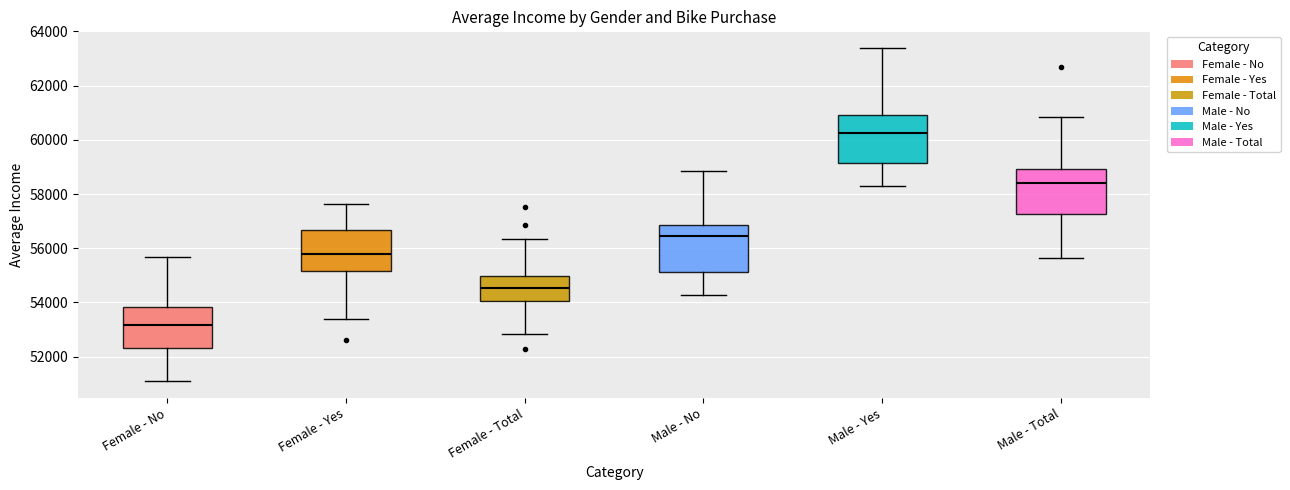

Reading left to right, read every box against the y-axis: the position of its median line, the range the box covers, and the ends of its whiskers. The values are not printed on the chart, so give them approximately, as read against the axis.

Female - No: median 53200, box 52400 to 53800, whiskers 51000 to 55600
Female - Yes: median 55800, box 55200 to 56600, whiskers 53400 to 57600
Female - Total: median 54600, box 54000 to 55000, whiskers 52800 to 56400
Male - No: median 56400, box 55200 to 56800, whiskers 54200 to 58800
Male - Yes: median 60200, box 59200 to 61000, whiskers 58400 to 63400
Male - Total: median 58400, box 57200 to 59000, whiskers 55600 to 60800